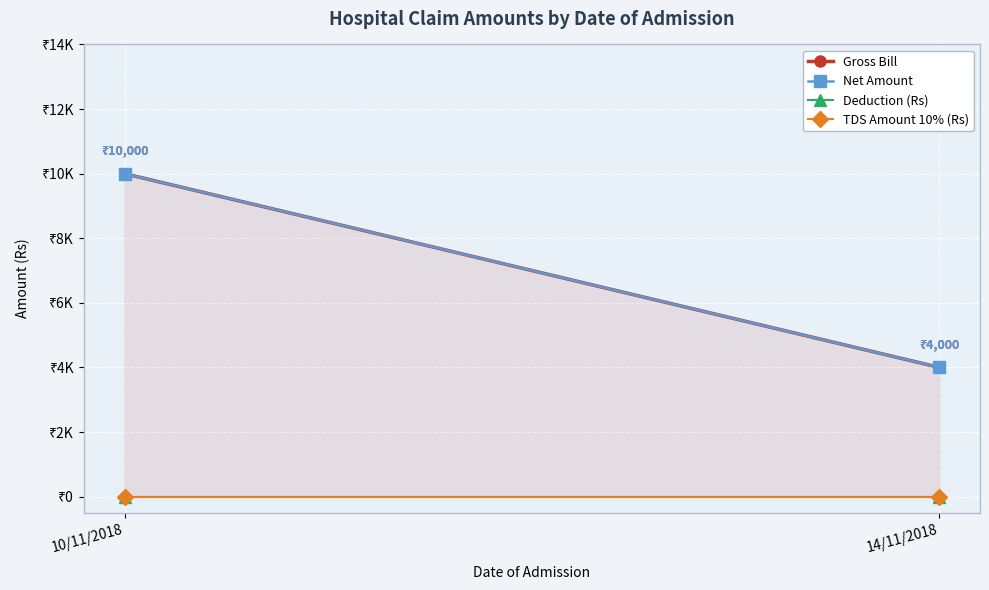

What is the sum of the Net Amount values at 10/11/2018 and 14/11/2018?

14000